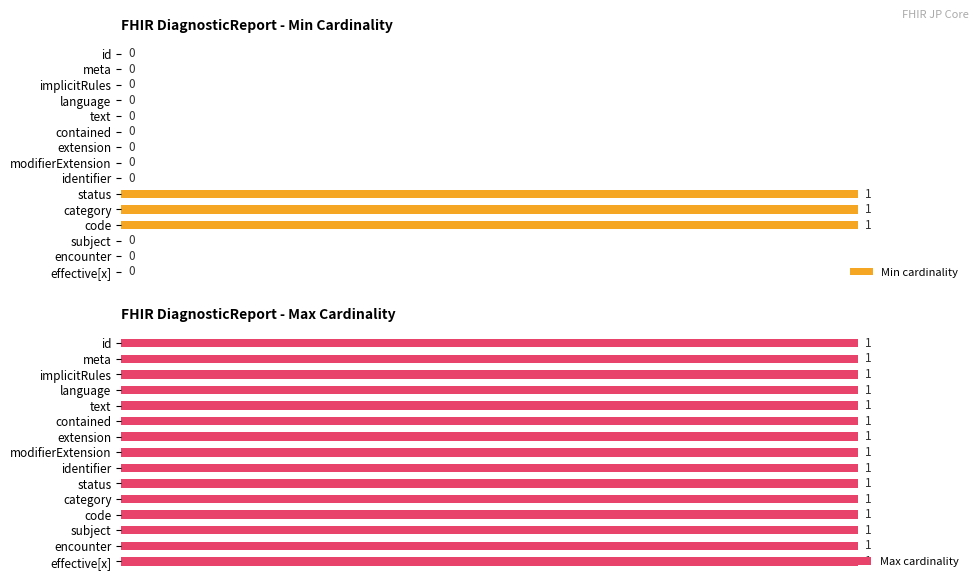

Which series has the largest total across all categories?

Max cardinality